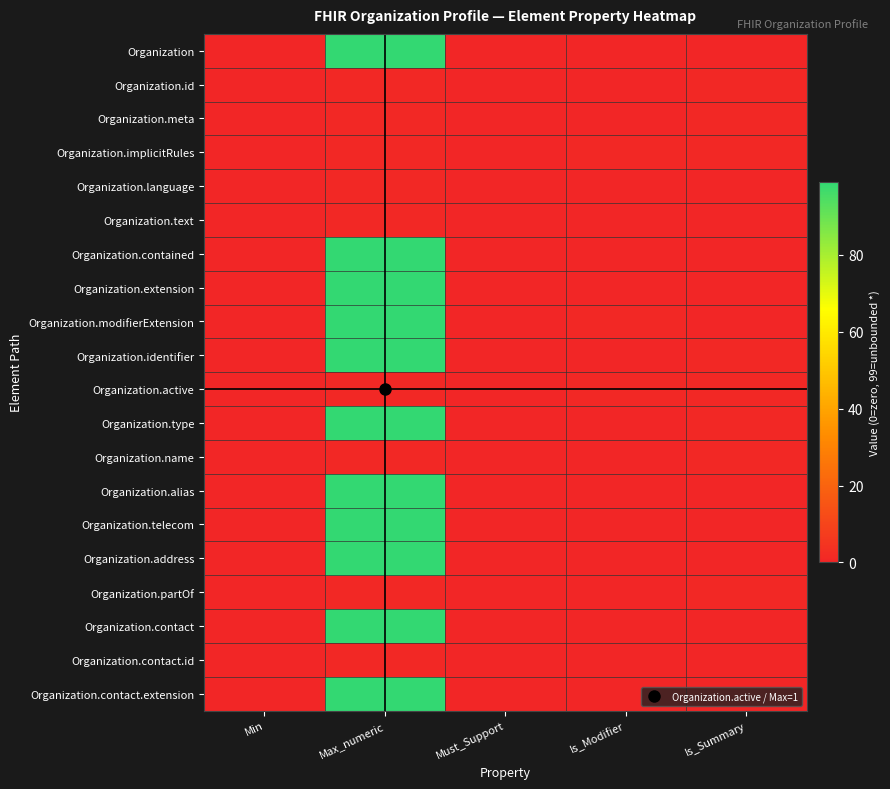

Reading right to left, what are all the values shown in this chart?

Organization: Is_Summary=0	Is_Modifier=0	Must_Support=0	Max_numeric=99	Min=0
Organization.id: Is_Summary=1	Is_Modifier=0	Must_Support=0	Max_numeric=1	Min=0
Organization.meta: Is_Summary=1	Is_Modifier=0	Must_Support=0	Max_numeric=1	Min=0
Organization.implicitRules: Is_Summary=1	Is_Modifier=1	Must_Support=0	Max_numeric=1	Min=0
Organization.language: Is_Summary=0	Is_Modifier=0	Must_Support=0	Max_numeric=1	Min=0
Organization.text: Is_Summary=0	Is_Modifier=0	Must_Support=0	Max_numeric=1	Min=0
Organization.contained: Is_Summary=0	Is_Modifier=0	Must_Support=0	Max_numeric=99	Min=0
Organization.extension: Is_Summary=0	Is_Modifier=0	Must_Support=0	Max_numeric=99	Min=0
Organization.modifierExtension: Is_Summary=0	Is_Modifier=1	Must_Support=0	Max_numeric=99	Min=0
Organization.identifier: Is_Summary=1	Is_Modifier=0	Must_Support=0	Max_numeric=99	Min=0
Organization.active: Is_Summary=1	Is_Modifier=1	Must_Support=0	Max_numeric=1	Min=0
Organization.type: Is_Summary=1	Is_Modifier=0	Must_Support=0	Max_numeric=99	Min=0
Organization.name: Is_Summary=1	Is_Modifier=0	Must_Support=0	Max_numeric=1	Min=0
Organization.alias: Is_Summary=0	Is_Modifier=0	Must_Support=0	Max_numeric=99	Min=0
Organization.telecom: Is_Summary=0	Is_Modifier=0	Must_Support=0	Max_numeric=99	Min=0
Organization.address: Is_Summary=0	Is_Modifier=0	Must_Support=0	Max_numeric=99	Min=0
Organization.partOf: Is_Summary=1	Is_Modifier=0	Must_Support=0	Max_numeric=1	Min=0
Organization.contact: Is_Summary=0	Is_Modifier=0	Must_Support=0	Max_numeric=99	Min=0
Organization.contact.id: Is_Summary=0	Is_Modifier=0	Must_Support=0	Max_numeric=1	Min=0
Organization.contact.extension: Is_Summary=0	Is_Modifier=0	Must_Support=0	Max_numeric=99	Min=0